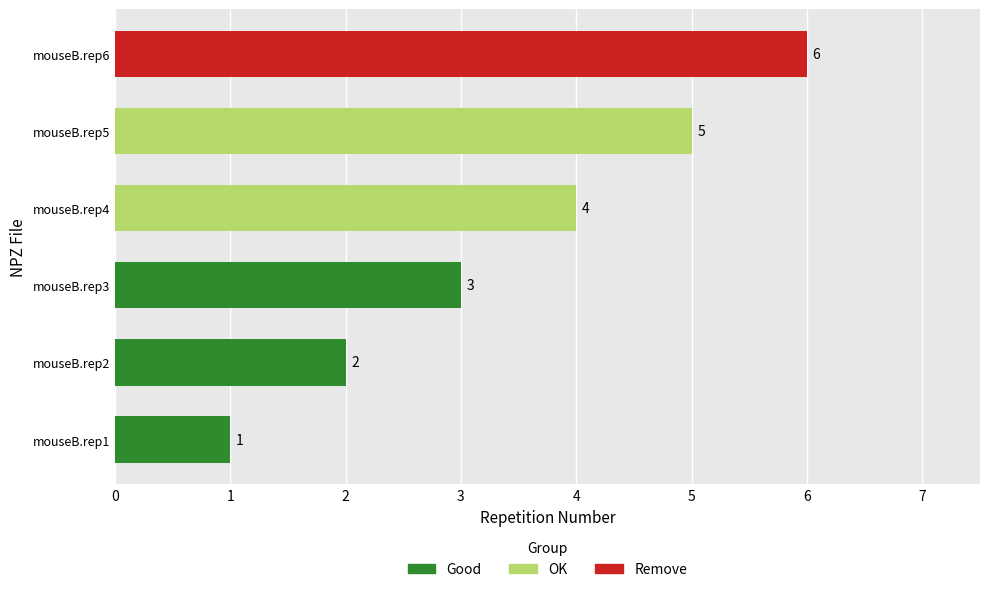

At which category does the chart reach its peak across all series?

mouseB.rep6